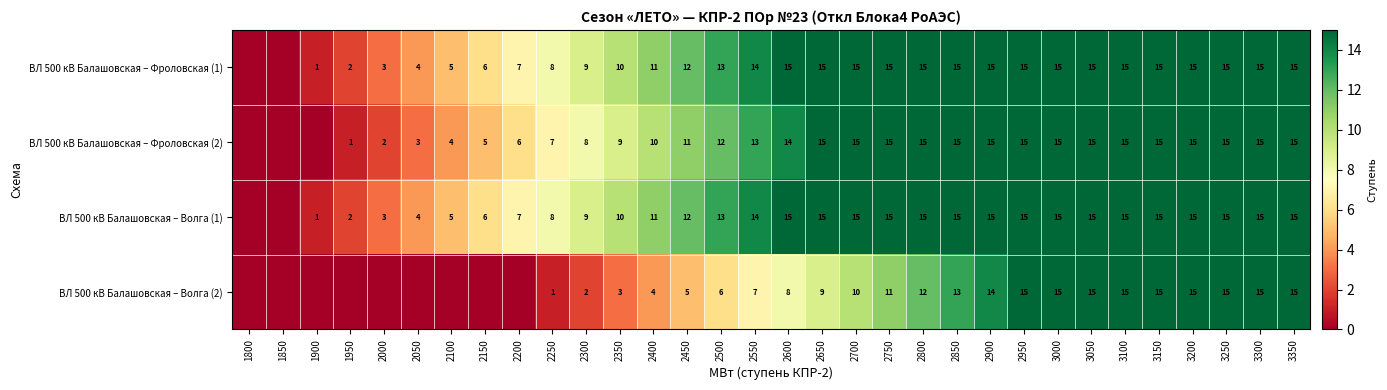

Which series changed the most between 2750 and 2850?

ВЛ 500 кВ Балашовская – Волга (2)